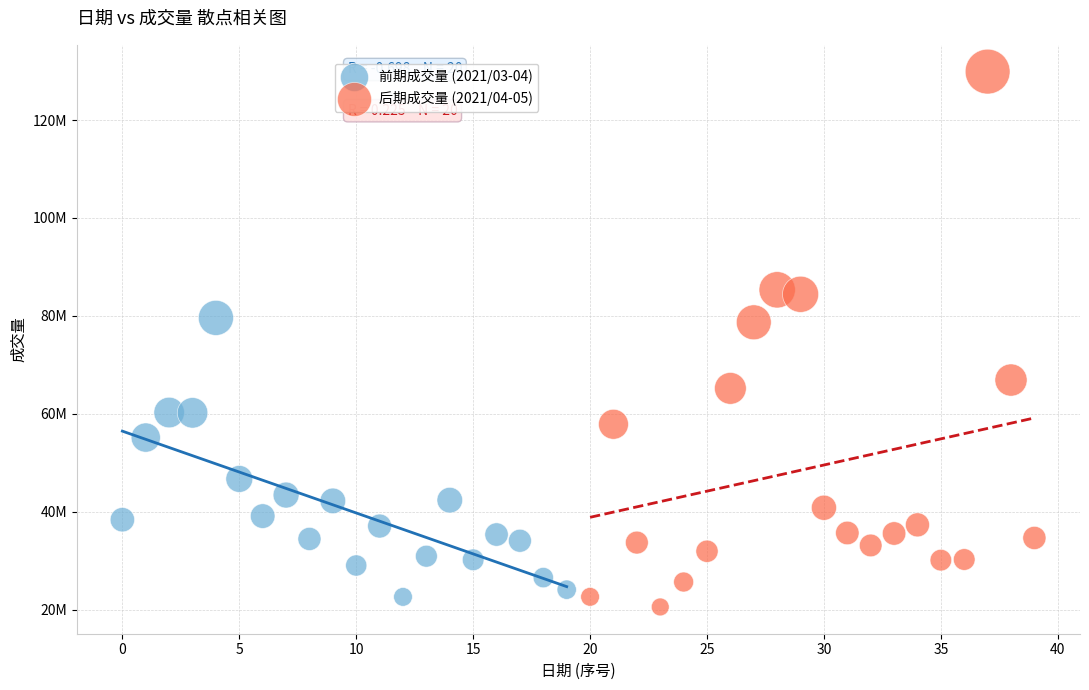

What are all the series names shown in the legend?

前期成交量 (2021/03-04), 后期成交量 (2021/04-05)